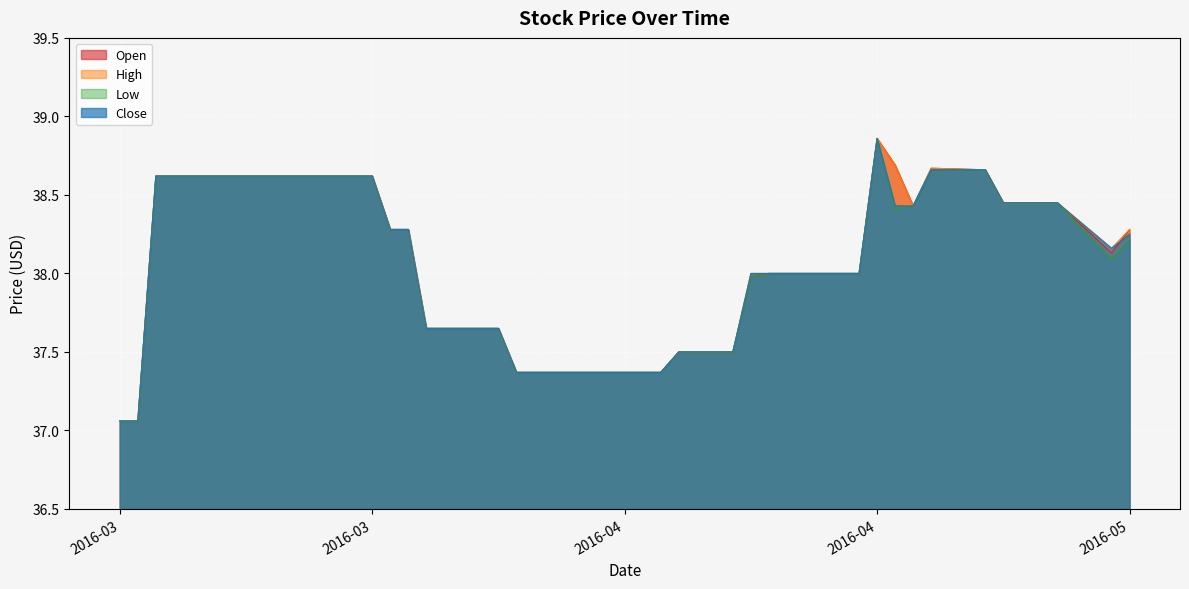

Rank the series by their maximum value, from lowest to highest.

Open, High, Low, Close